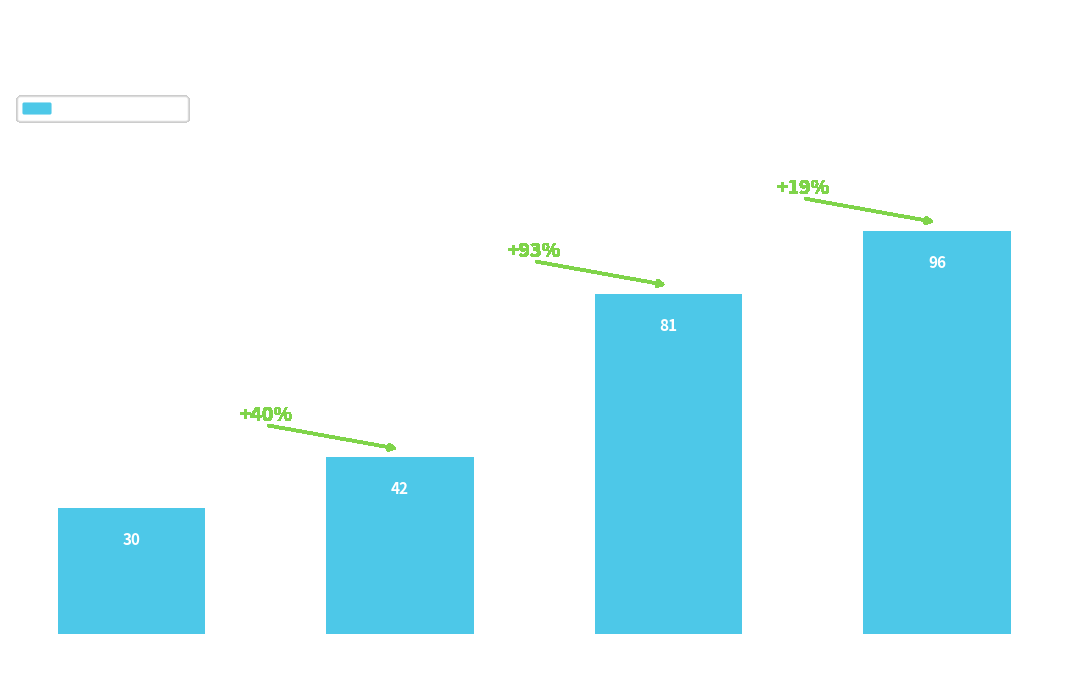

What is the difference between the maximum and minimum values?

66